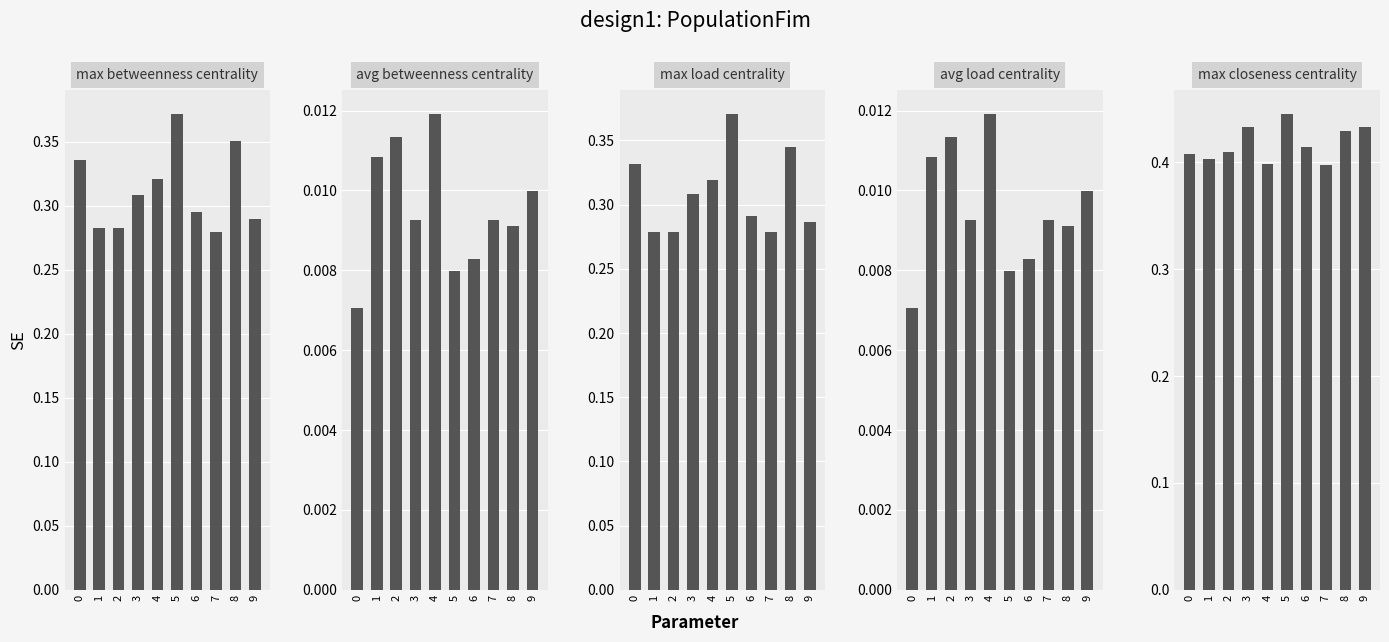

What is the sum of the max_closeness_centrality values at 2 and 4?

0.8